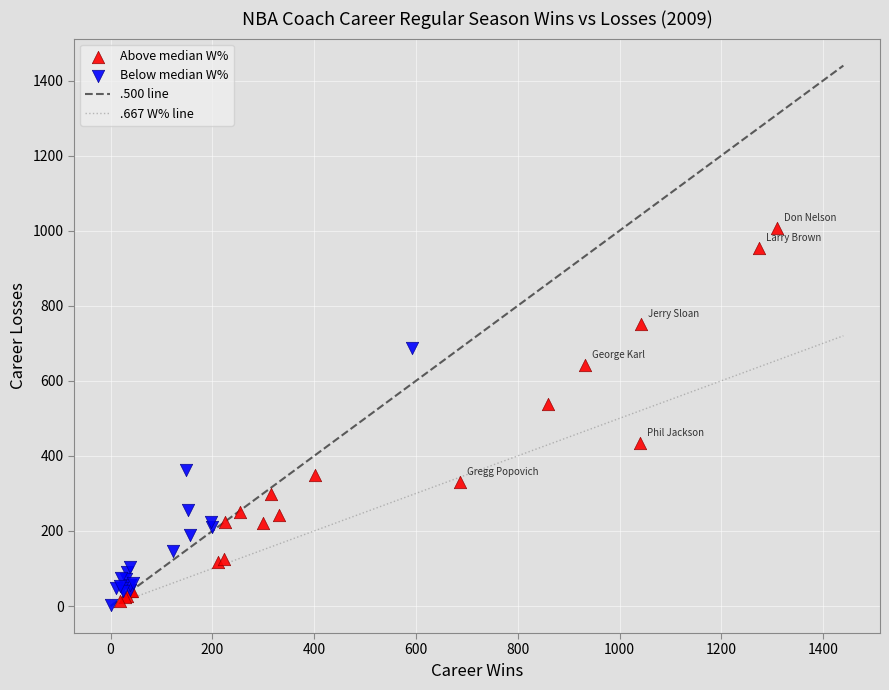

Which series has the widest spread of Y values?

Above median W%